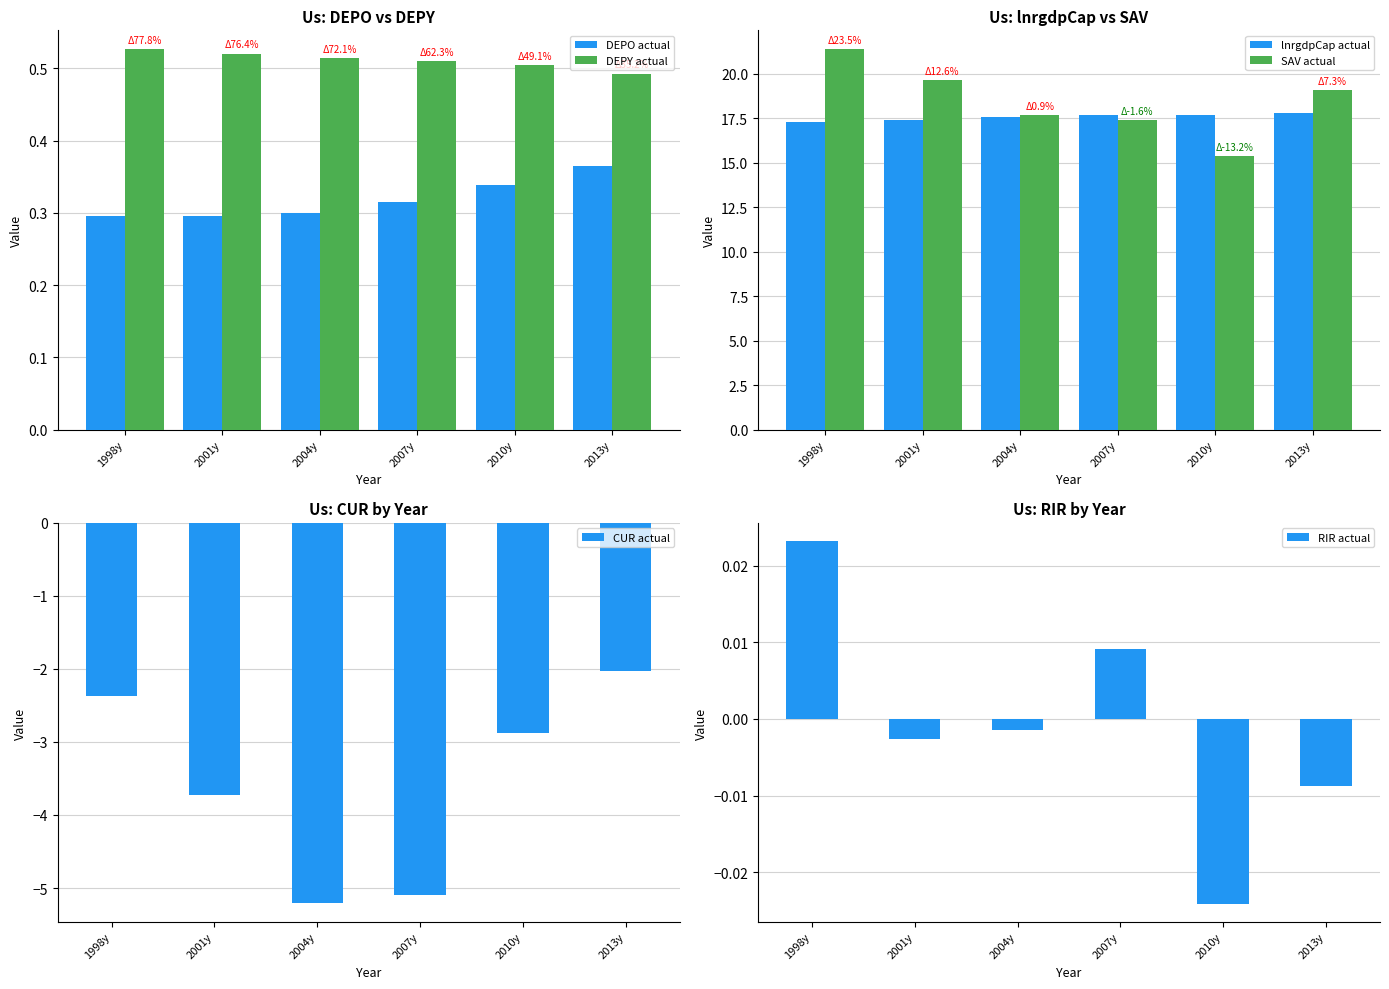

Which series has the widest spread of values?

SAV actual